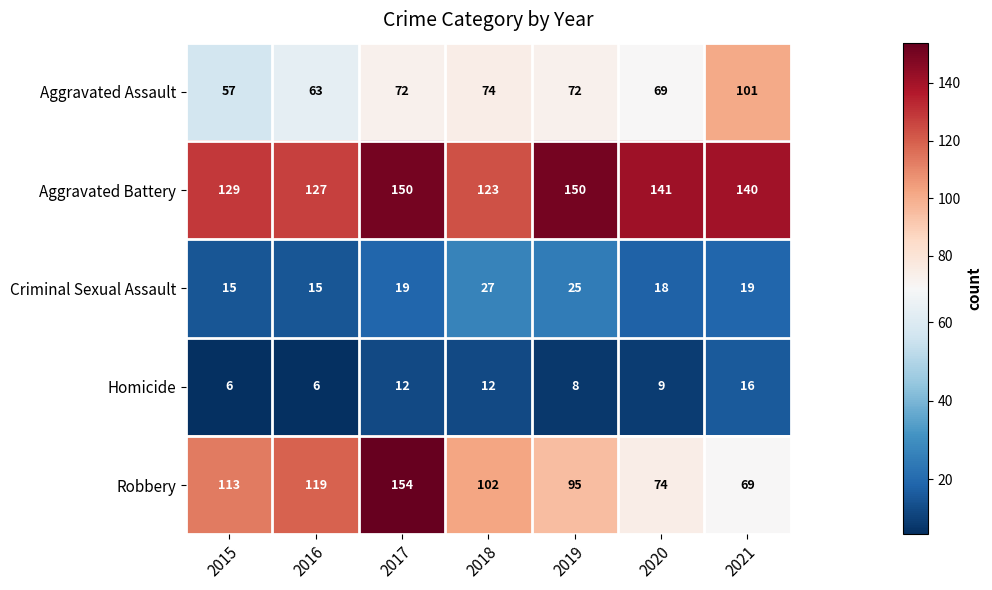

What is the sum of all Criminal Sexual Assault values?

138